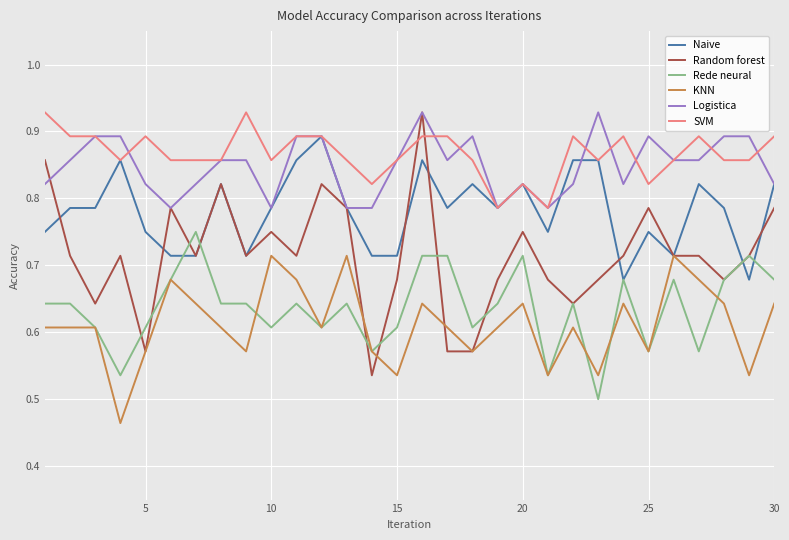

True or false: Logistica and Rede neural cross at least once.

False